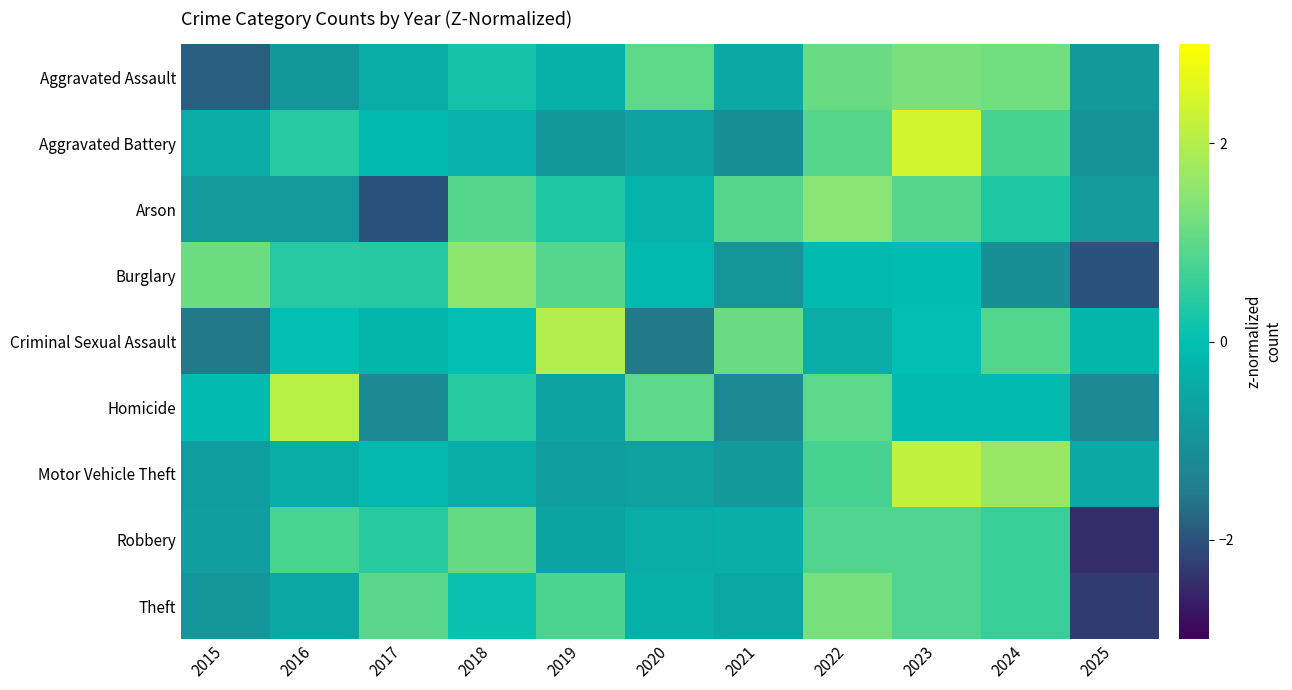

At 2024, list the series in order from largest to smallest.

Motor Vehicle Theft, Aggravated Assault, Criminal Sexual Assault, Aggravated Battery, Robbery, Theft, Arson, Homicide, Burglary